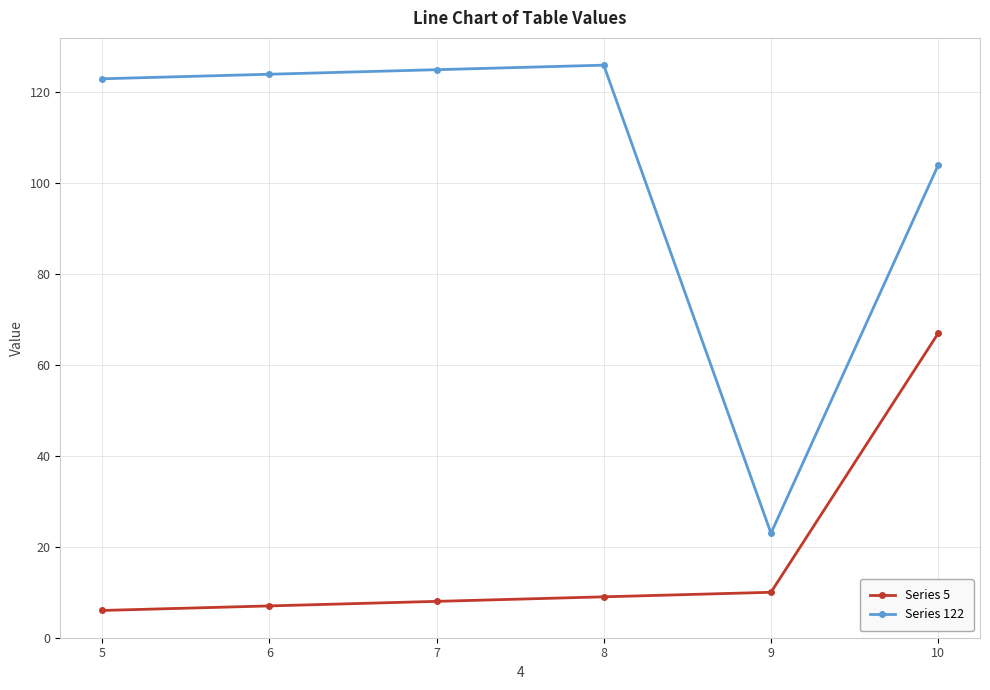

What is the greatest value displayed?

126